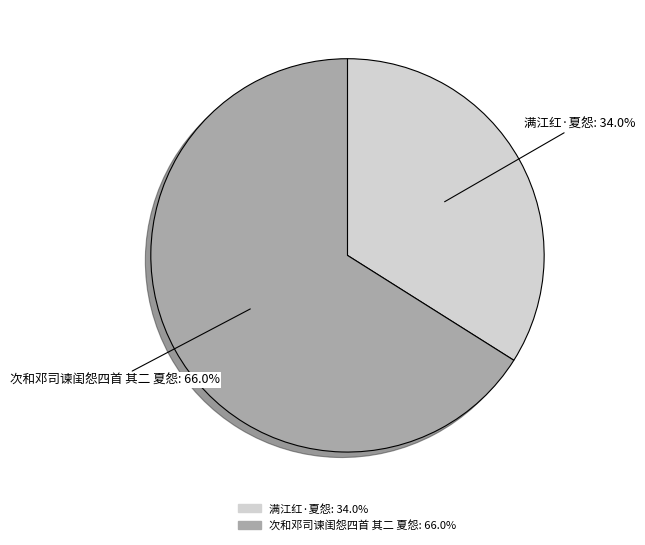

Which category has the smallest portion of the pie?

满江红·夏怨